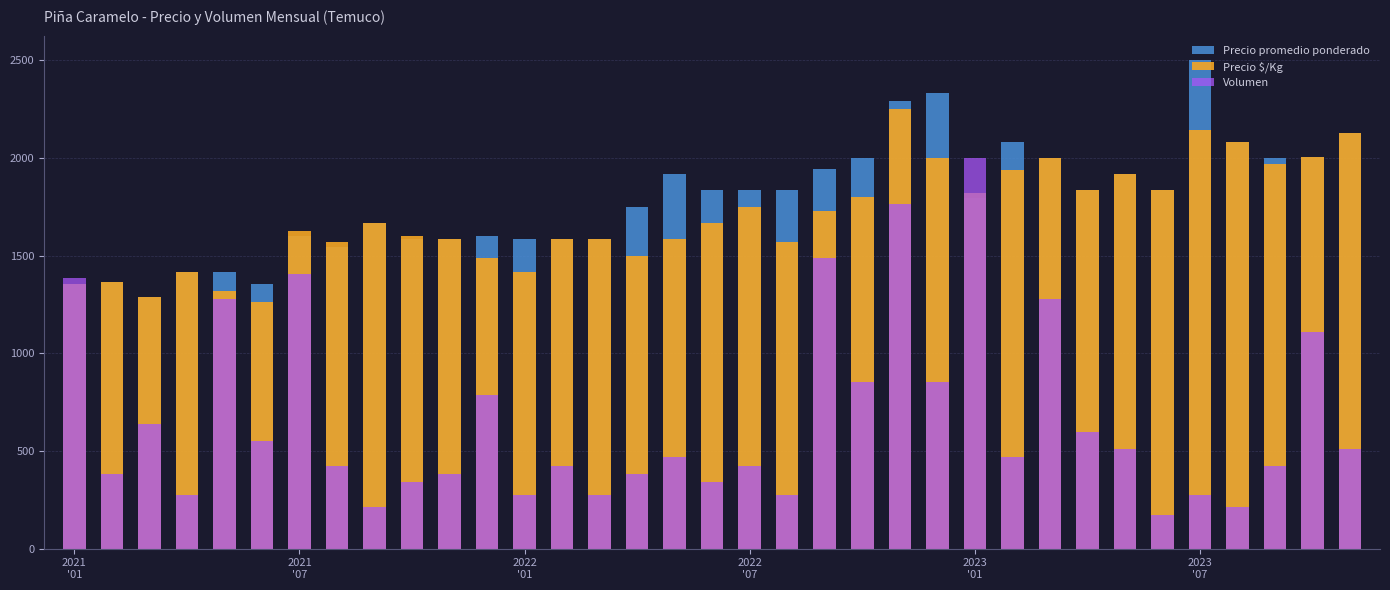

What is the total value across all series at 25?

4486.4